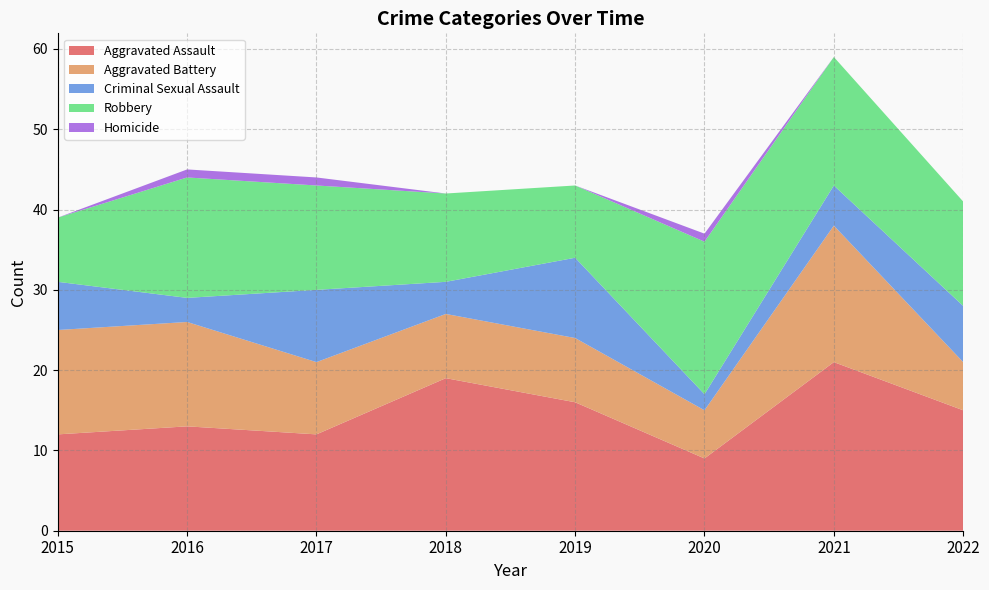

Reading left to right, what are all the values shown in this chart?

Aggravated Assault: 2015=12	2016=13	2017=12	2018=19	2019=16	2020=9	2021=21	2022=15
Aggravated Battery: 2015=13	2016=13	2017=9	2018=8	2019=8	2020=6	2021=17	2022=6
Criminal Sexual Assault: 2015=6	2016=3	2017=9	2018=4	2019=10	2020=2	2021=5	2022=7
Robbery: 2015=8	2016=15	2017=13	2018=11	2019=9	2020=19	2021=16	2022=13
Homicide: 2015=0	2016=1	2017=1	2018=0	2019=0	2020=1	2021=0	2022=0